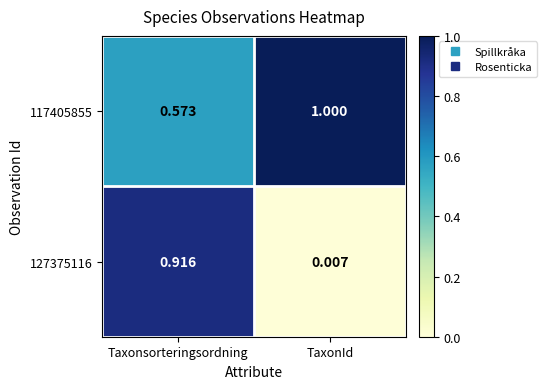

At which category is the sum across all series the highest?

Taxonsorteringsordning